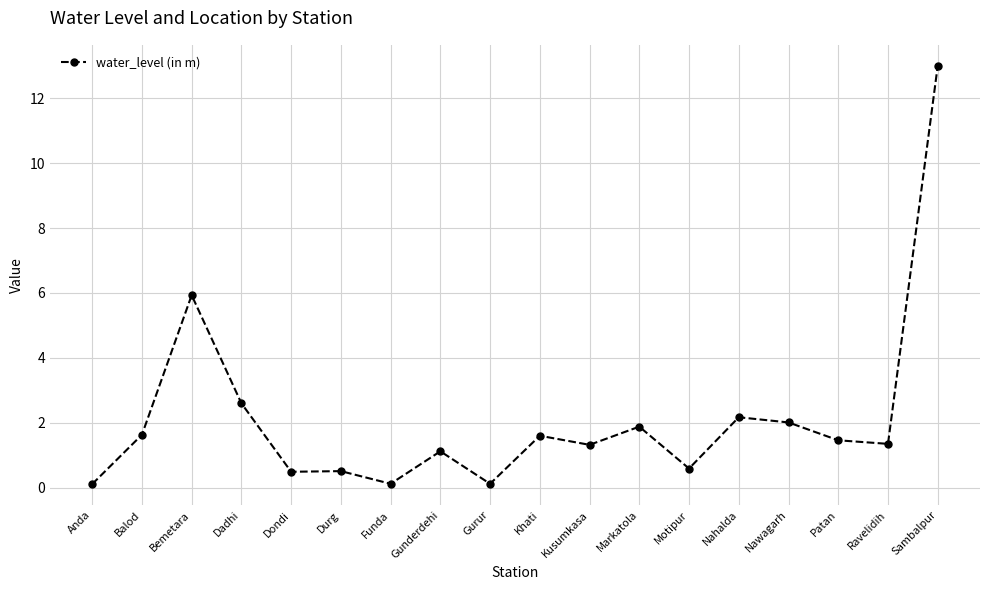

How many series are shown in this chart?

1